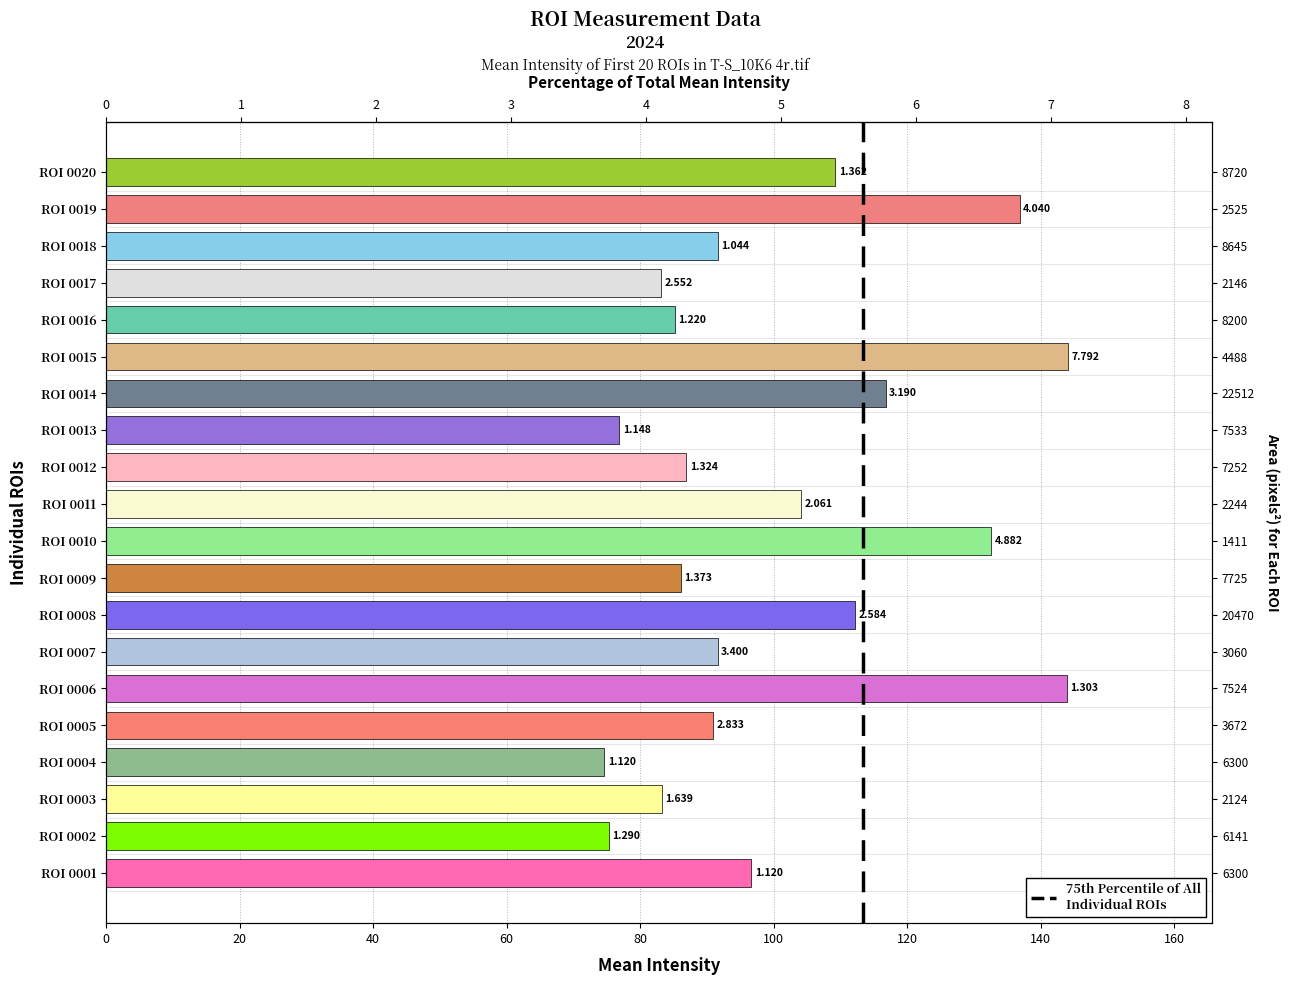

What is the value of the 17th bar from the left?

83.1